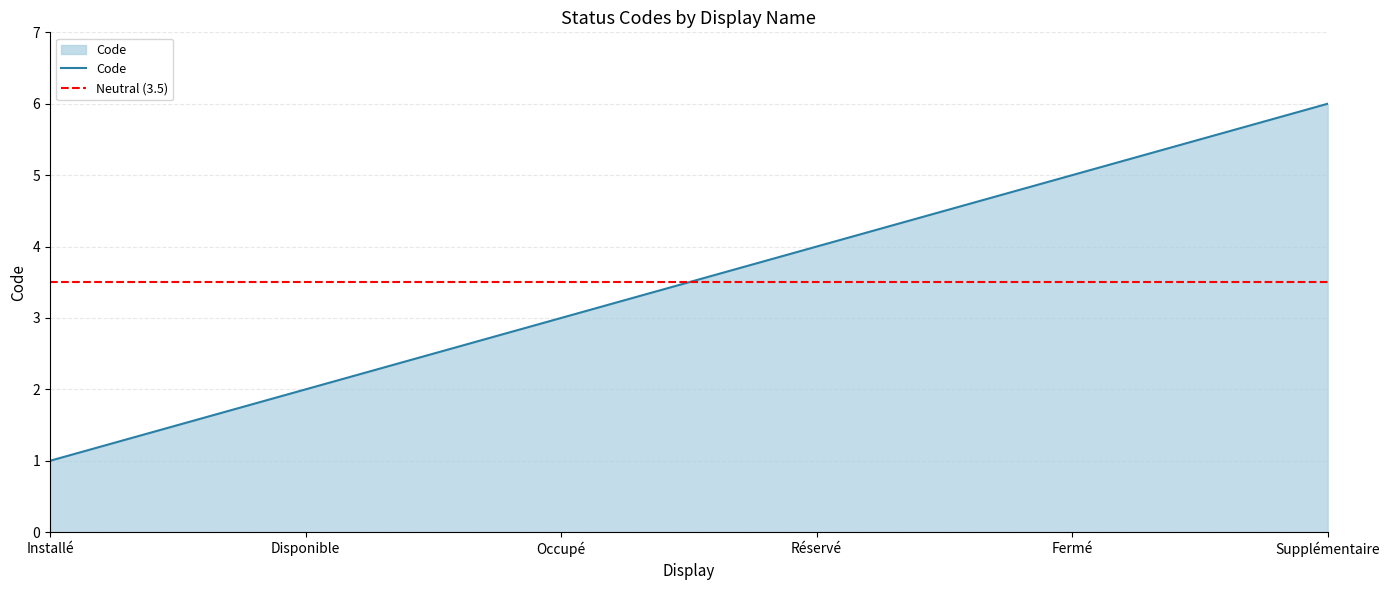

How many distinct data groups are displayed?

1